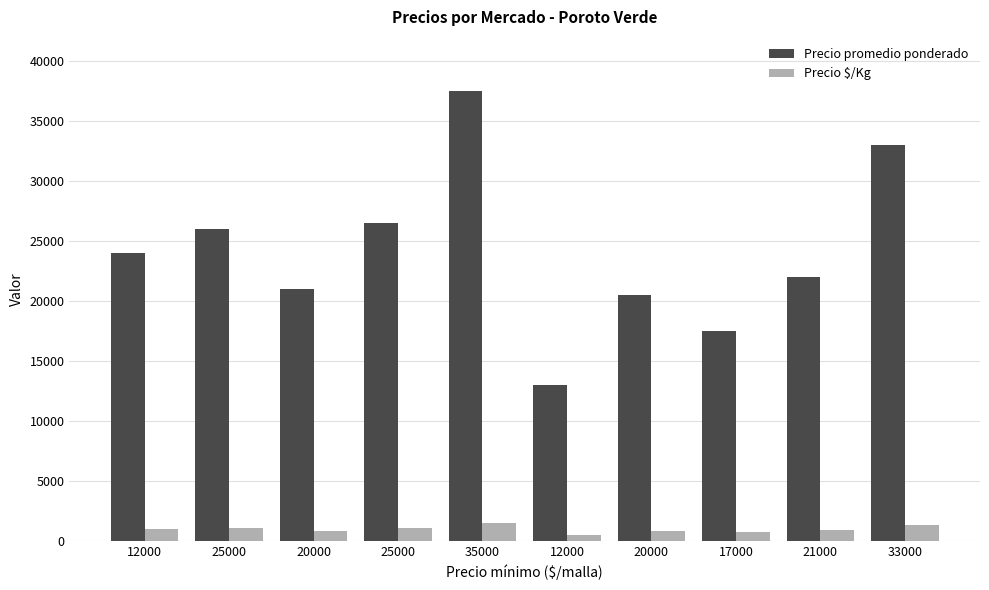

At how many categories does at least one series exceed 4677?

10